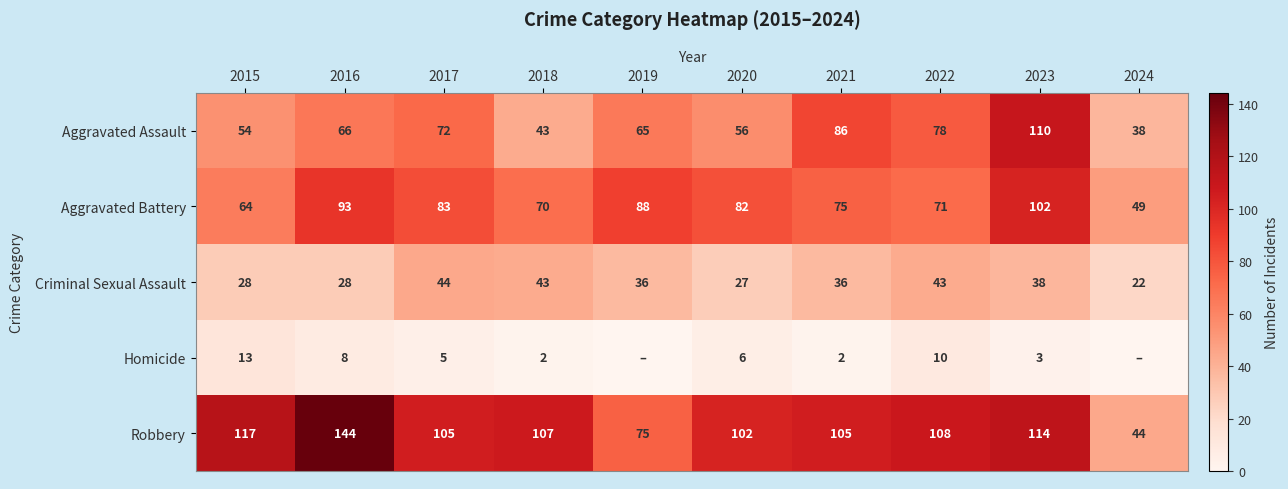

What is the difference between the maximum and minimum values in the Robbery series?

100